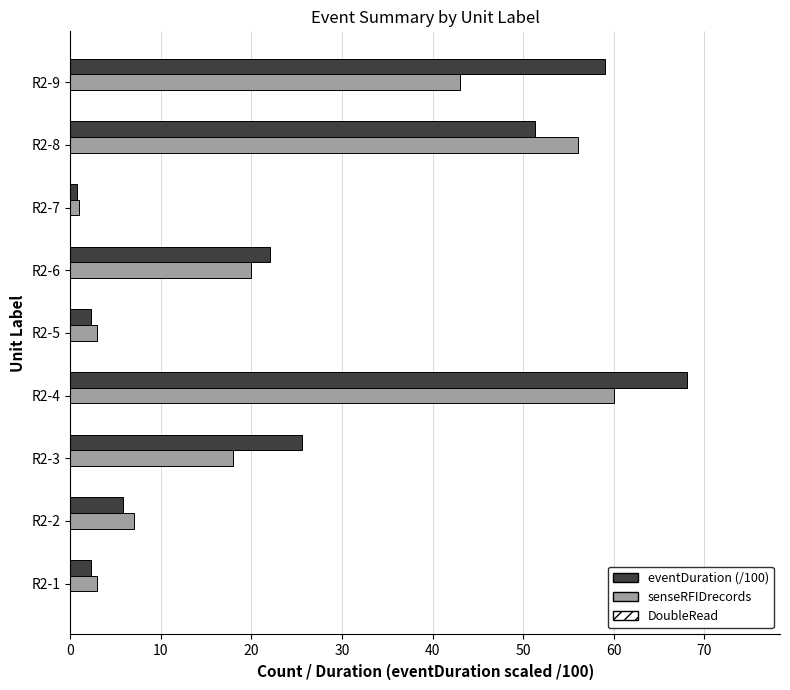

Which category has the lowest value in the senseRFIDrecords series?

R2-7